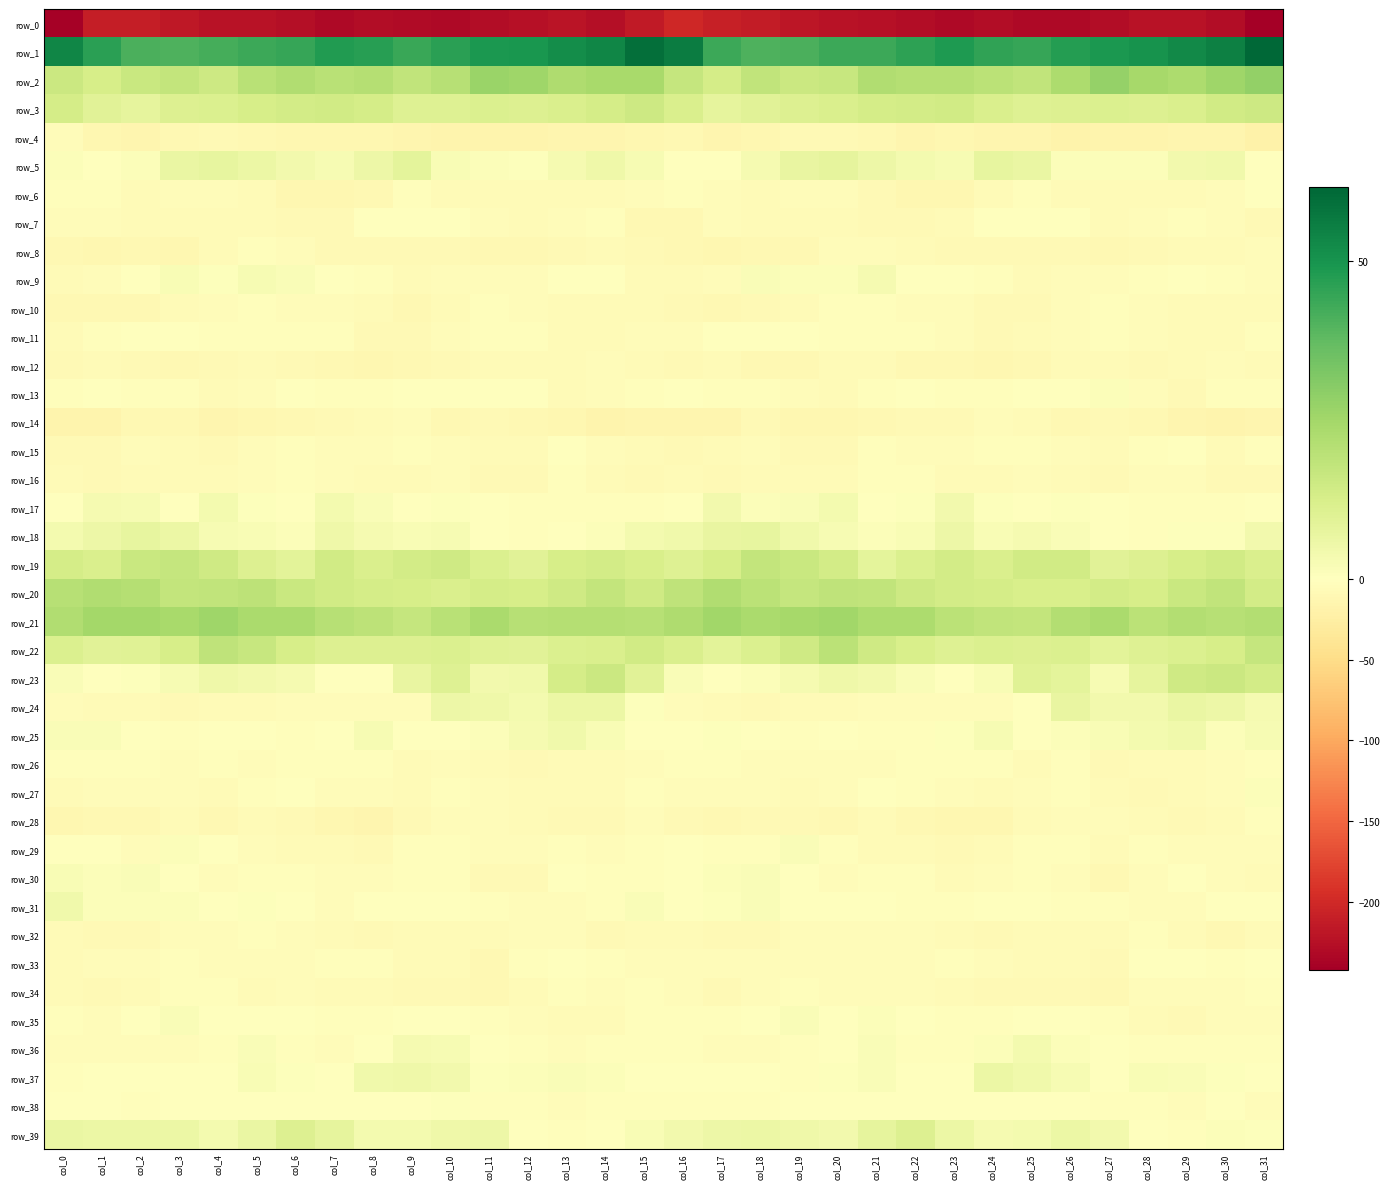

What is the sum of all row_0 values?

-7177.3